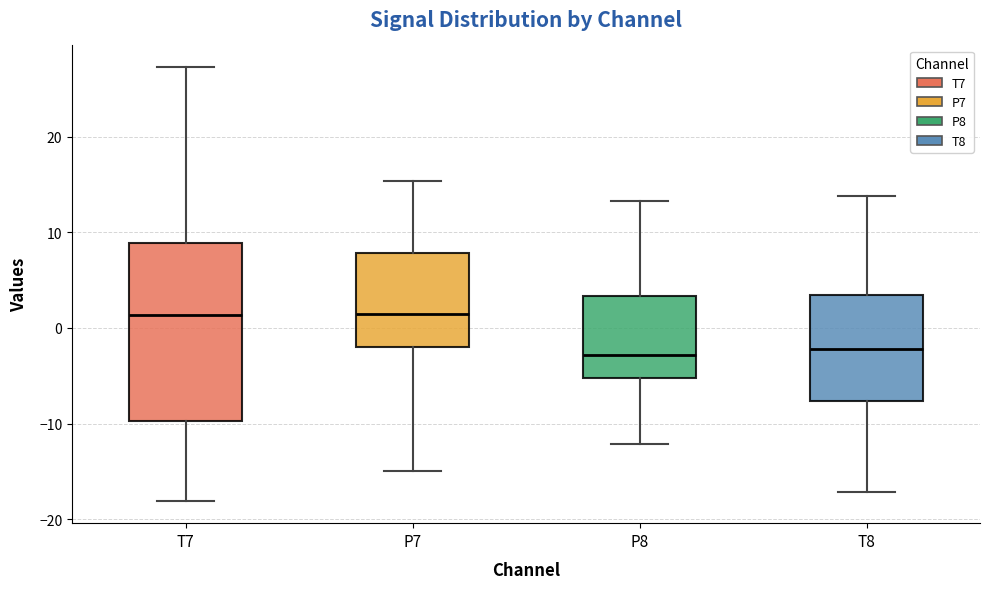

Which box is the tallest, from its lower edge to its upper edge?

T7